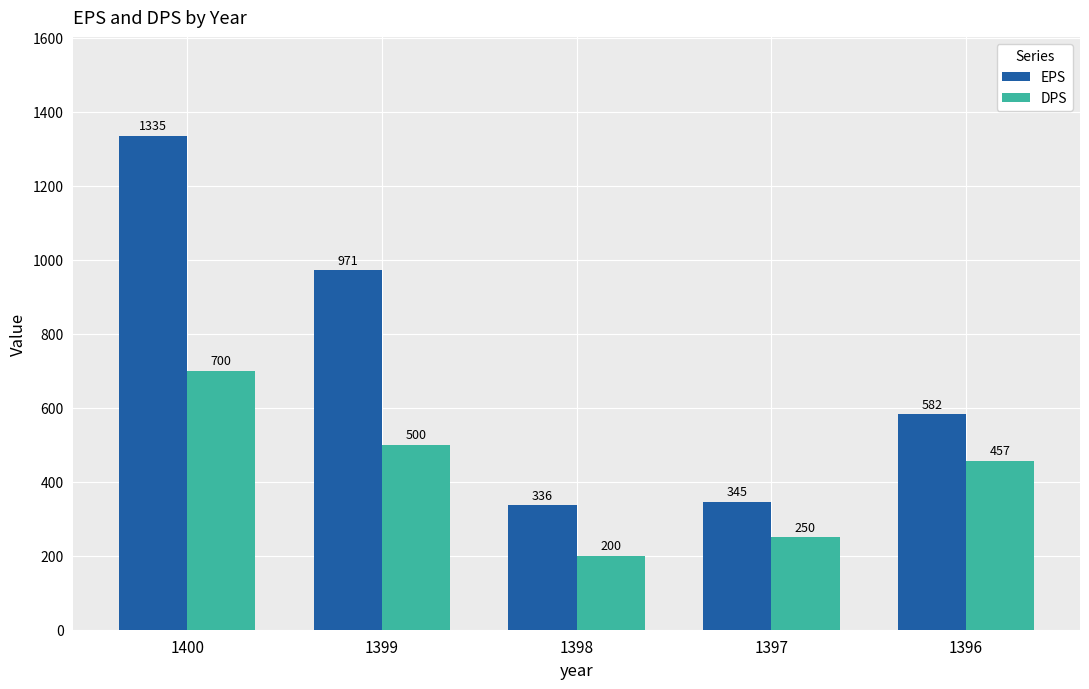

Where does the DPS series first go above 457?

1400